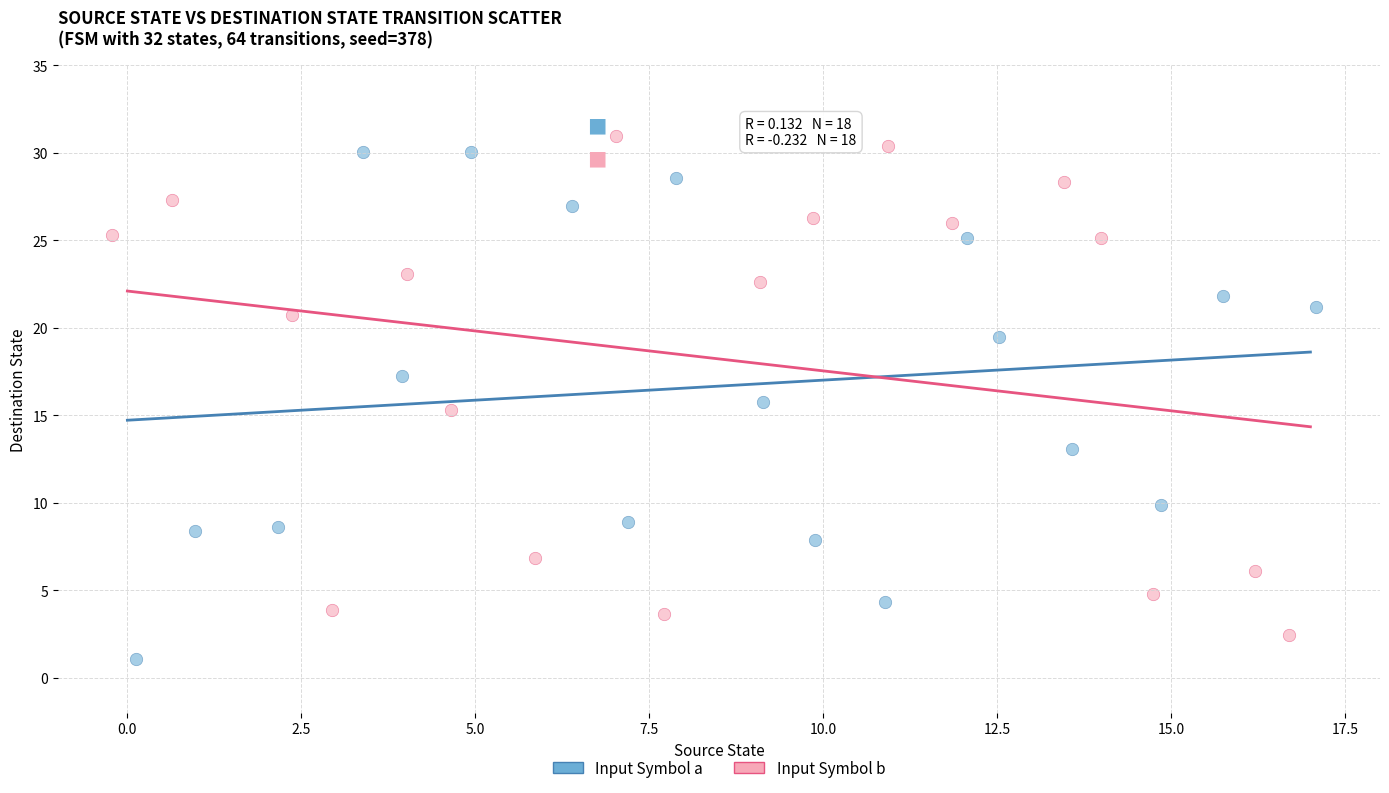

What are all the series names shown in the legend?

Input Symbol a, Input Symbol b